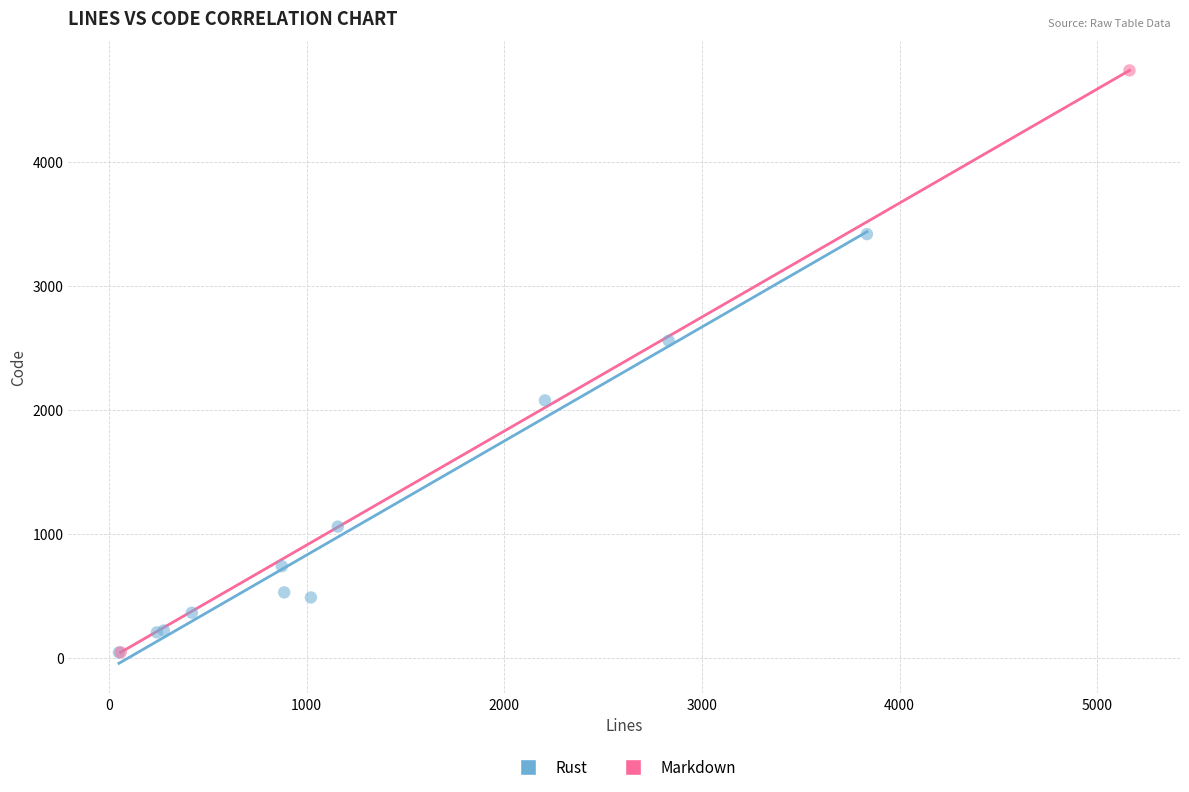

What are all the series names shown in the legend?

Rust, Markdown